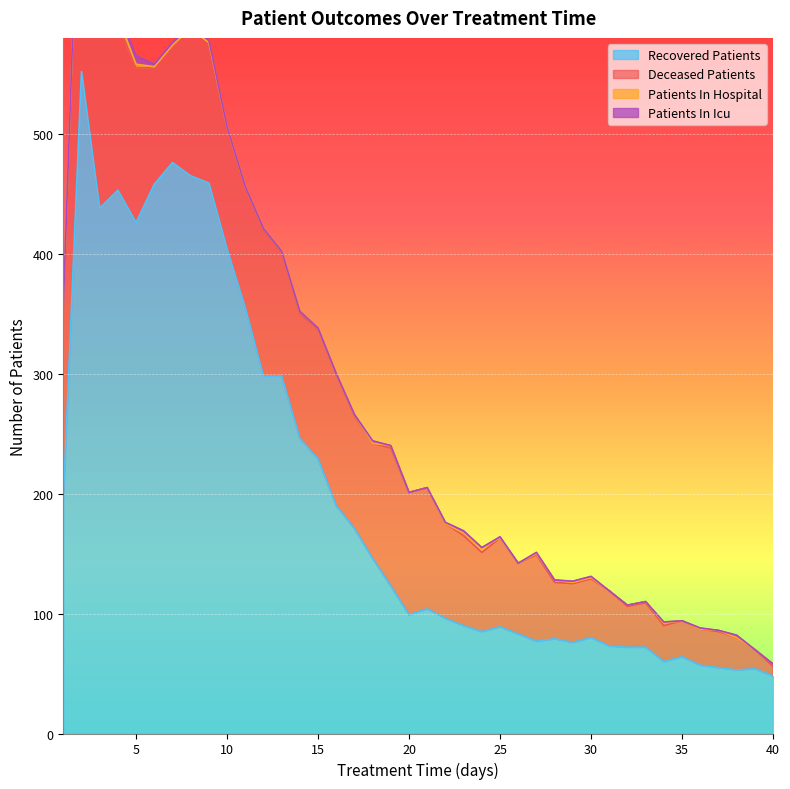

Rank the series by their maximum value, from highest to lowest.

recovered_patients, deceased_patients, patients_in_hospital, patients_in_icu